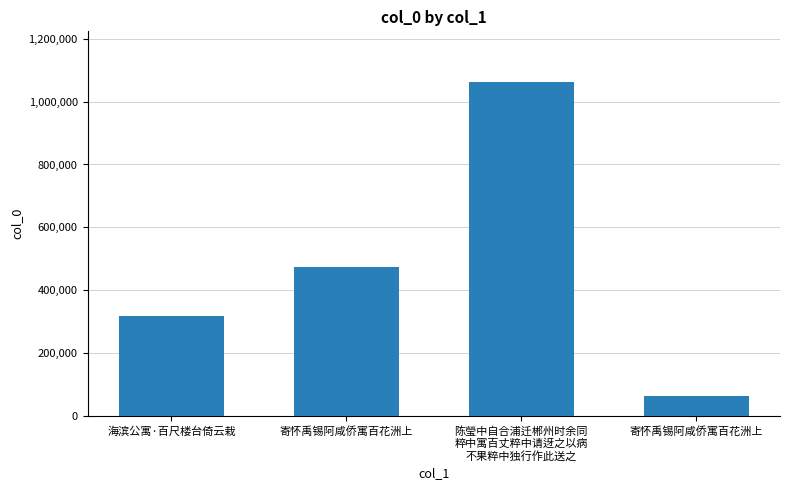

How many bars are there in total?

4